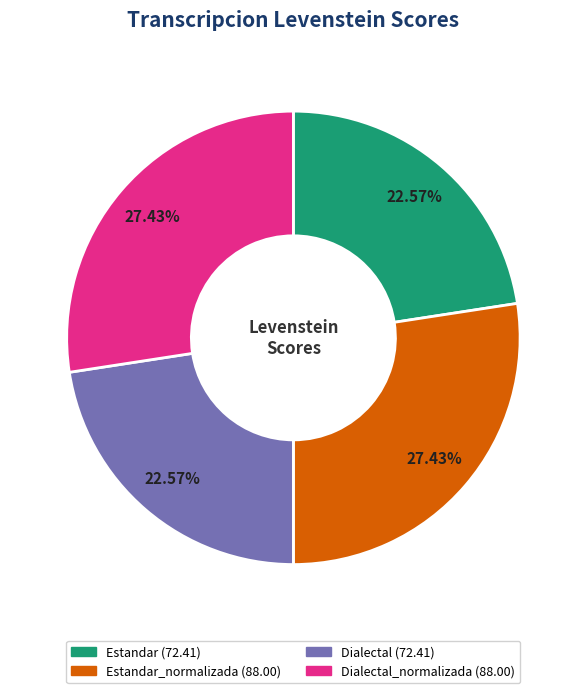

Is there any slice that represents more than half of the pie?

No